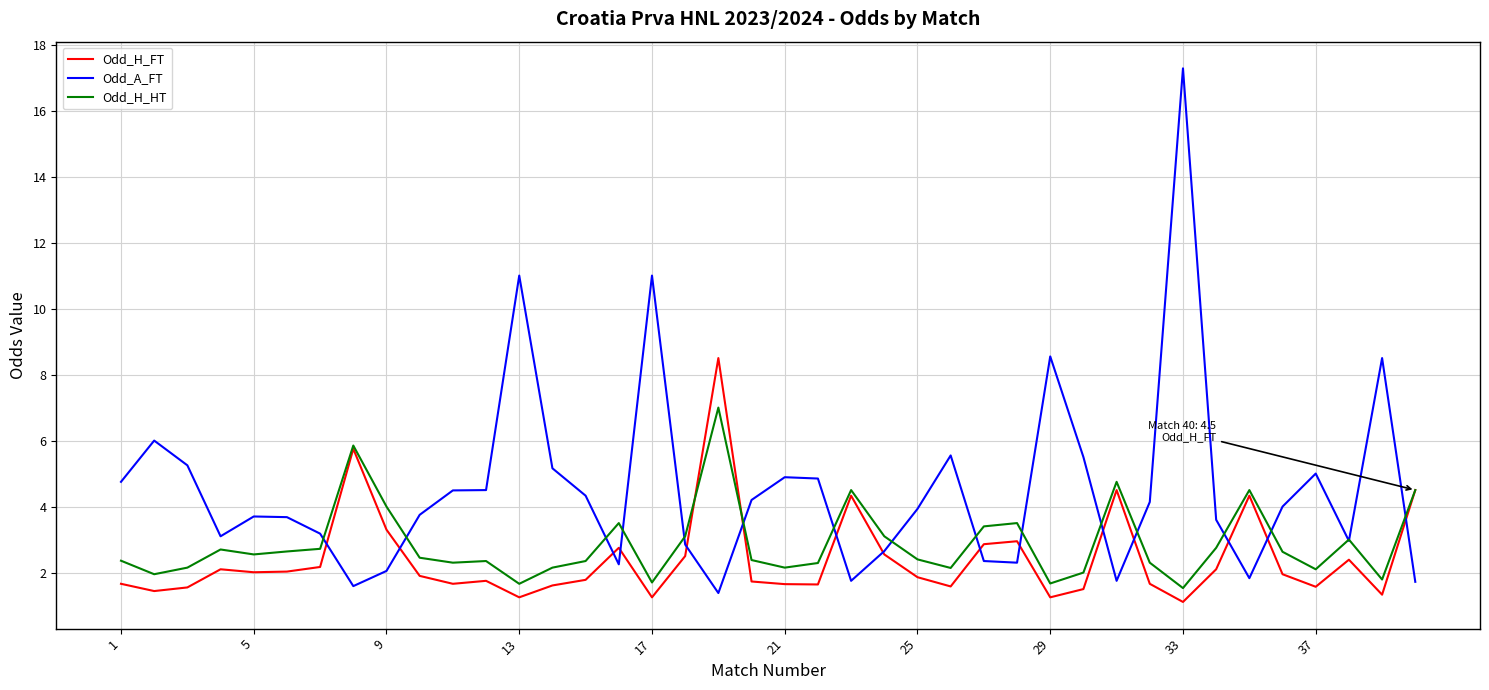

Rank the series by their maximum value, from highest to lowest.

Odd_A_FT, Odd_H_FT, Odd_H_HT